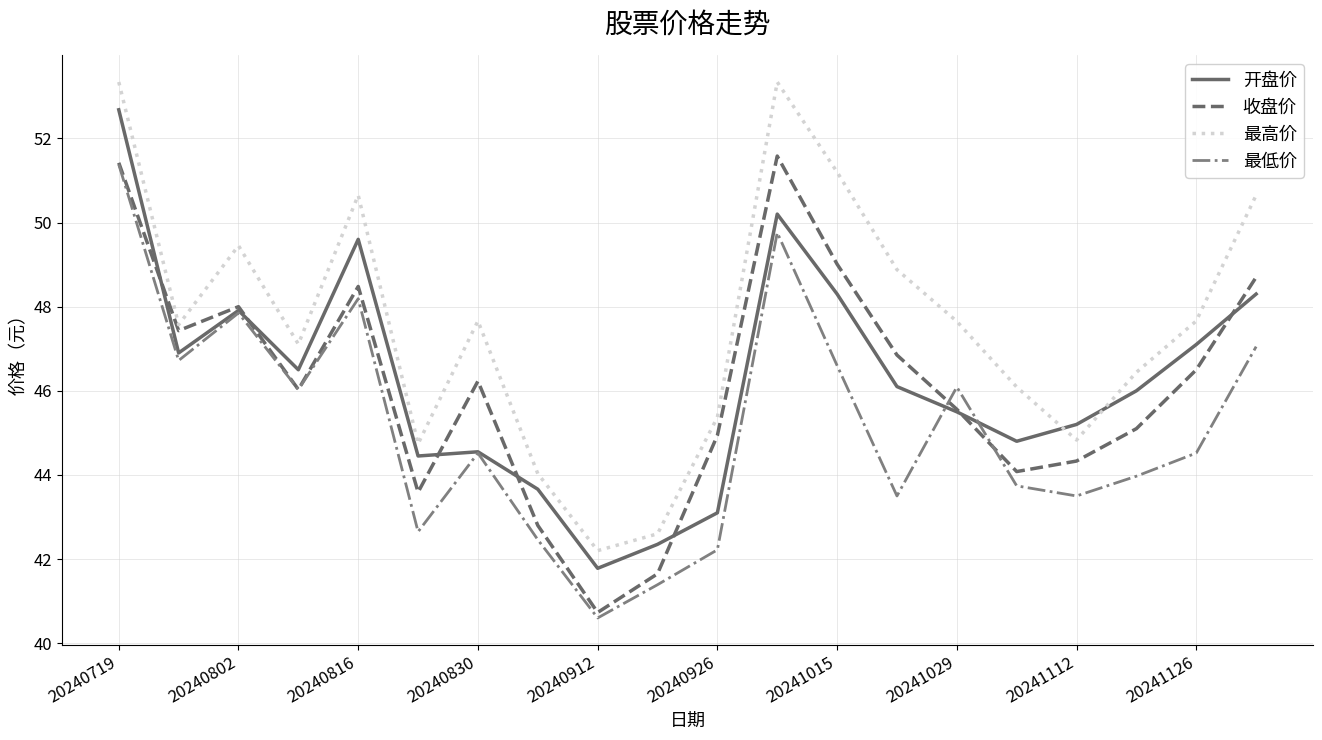

How many intersections are there between 开盘价 and 最高价?

2